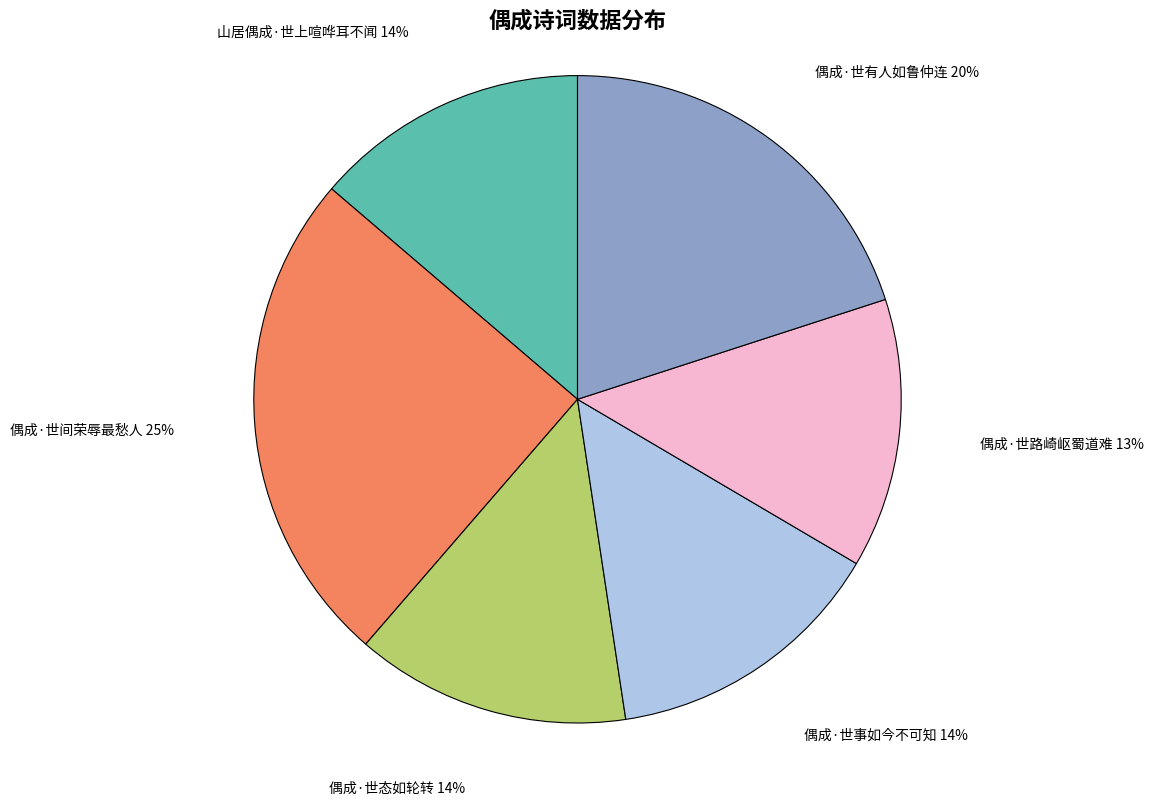

To the nearest percent, what is the average slice percentage?

17%